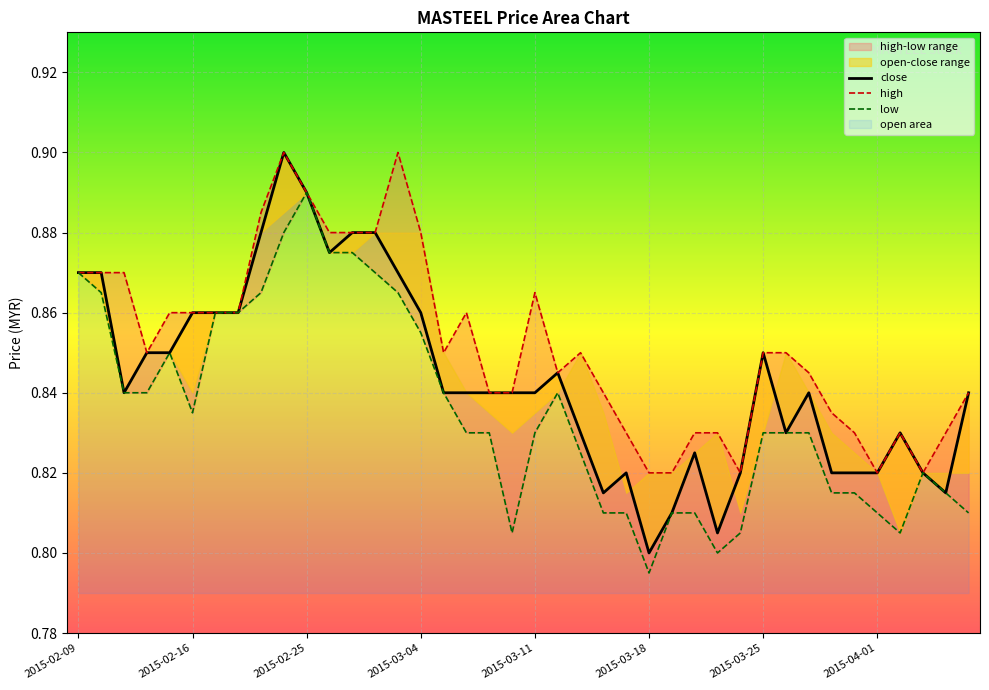

True or false: low has a value of 0.4 at 23.

False